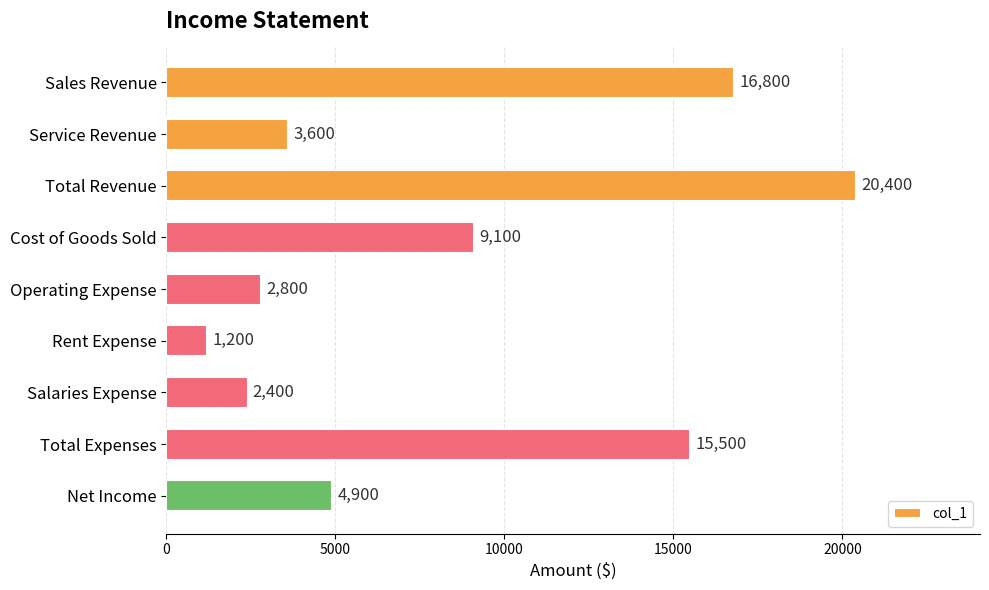

What is the ratio of the value at Sales Revenue to the value at Net Income?

3.4